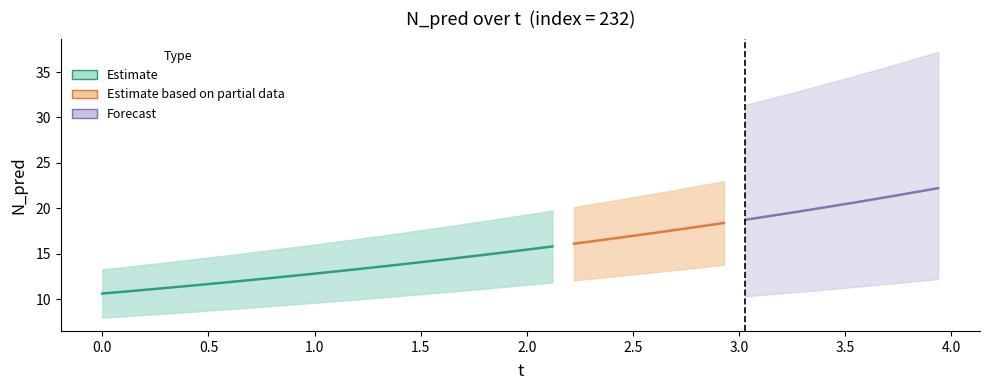

True or false: t and N_pred intersect in this chart.

False